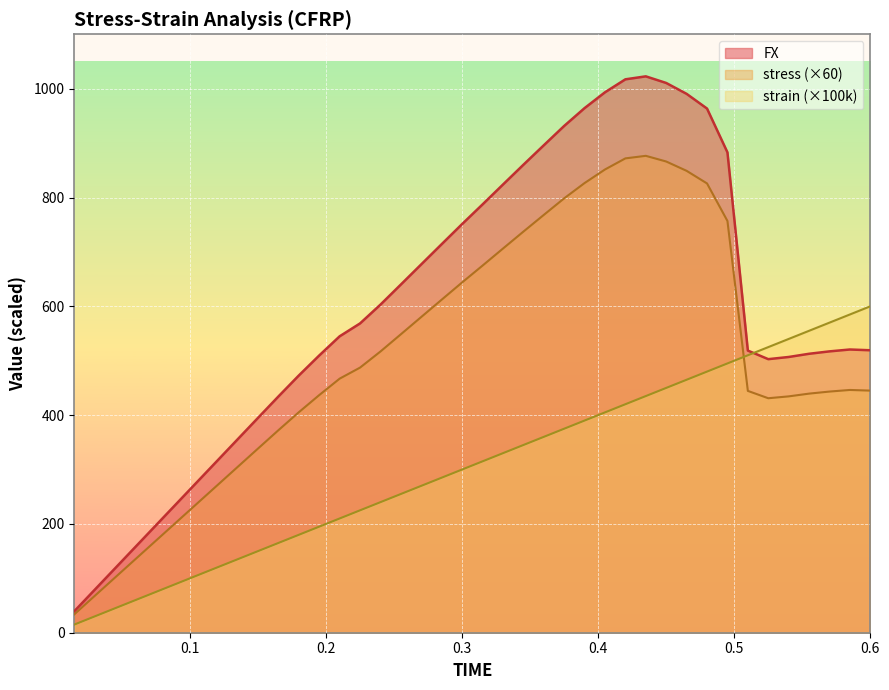

What is the lowest value of the strain series?

15.0